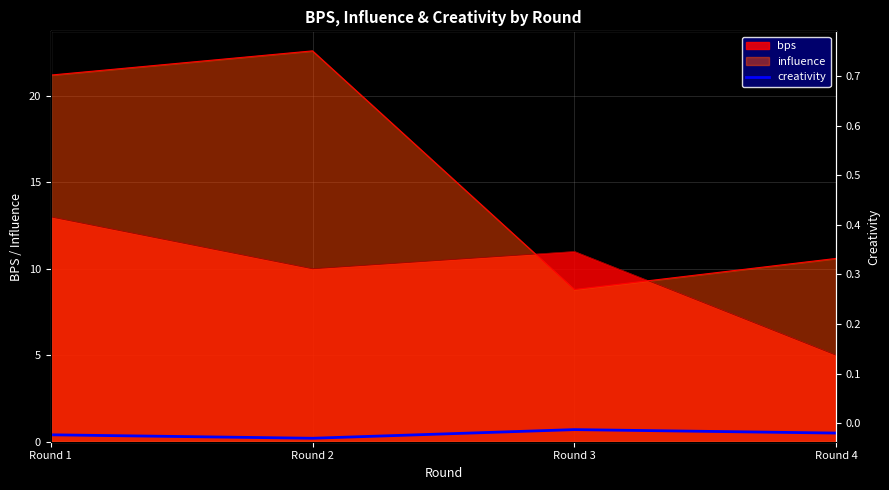

How many points are lower than both their immediate neighbors (excluding endpoints)?

1